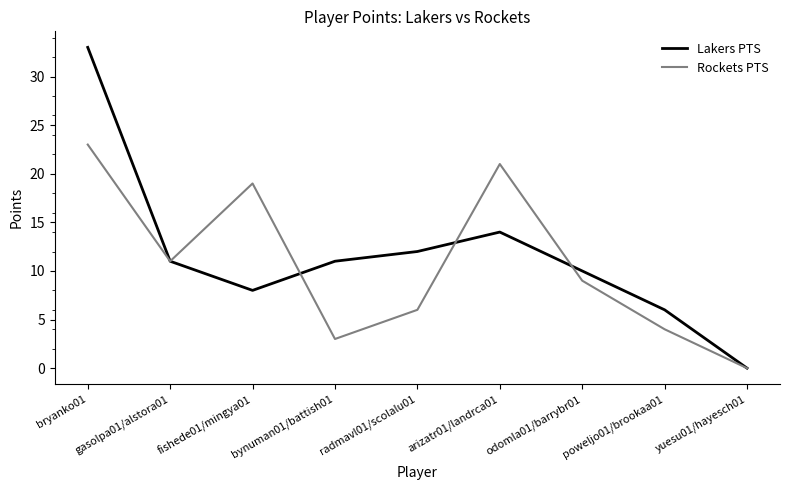

How many lines are shown in the chart?

2